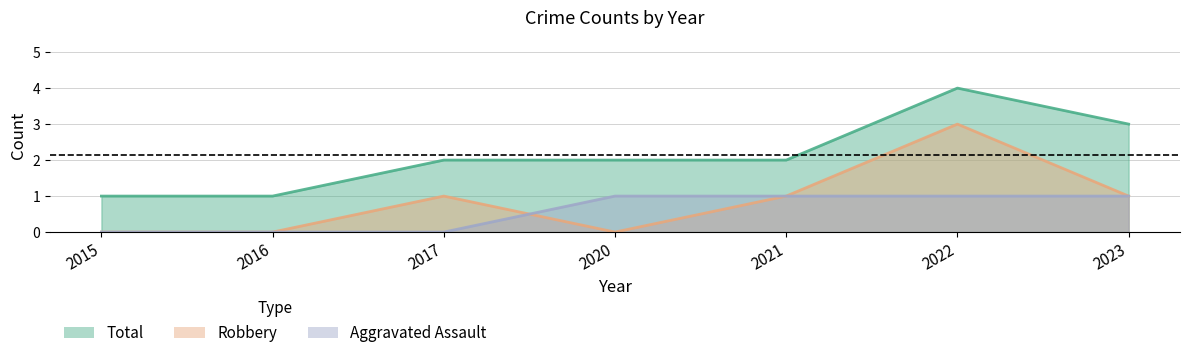

What is the difference between the second highest and second lowest values in the Aggravated Assault series?

1